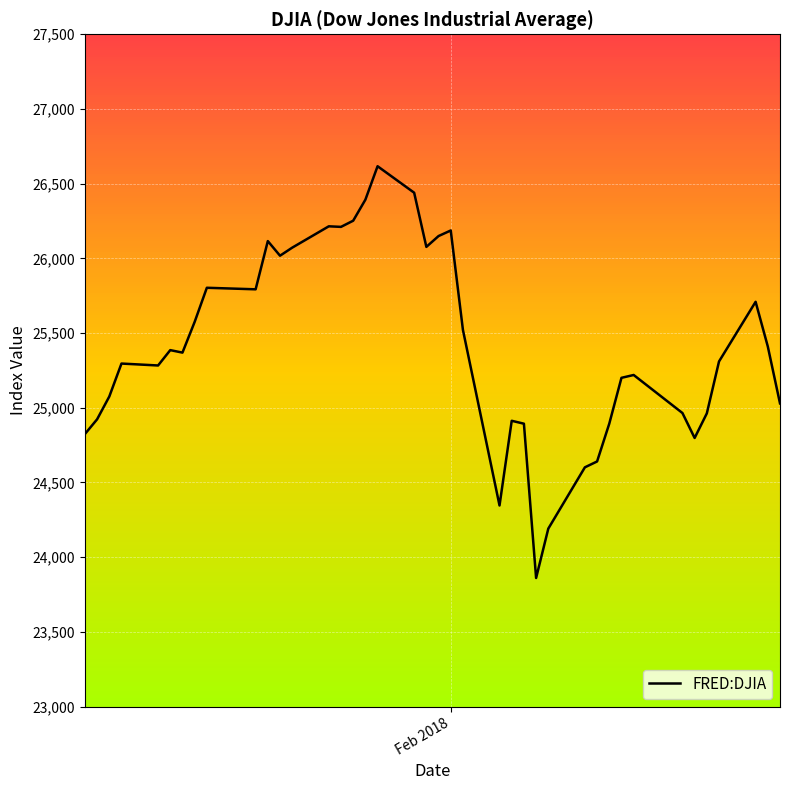

Does the chart display data point markers on the line(s)?

No